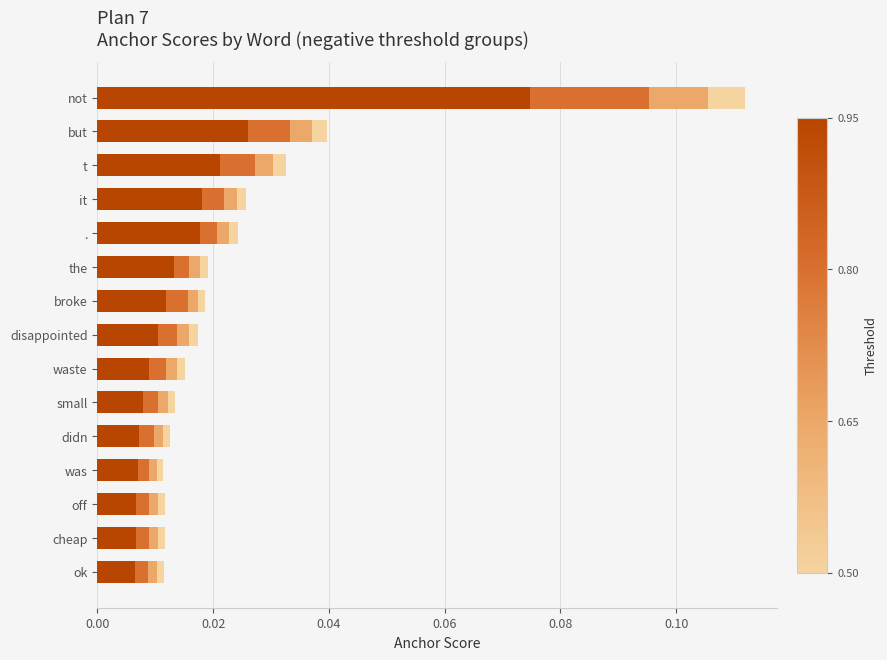

At which category is the sum across all series the highest?

not